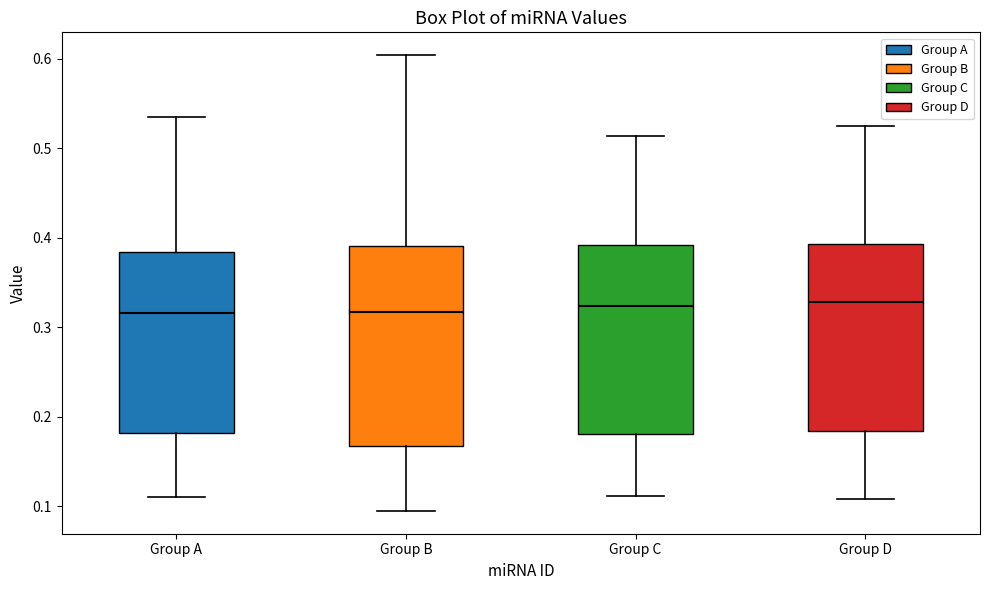

Where is the upper edge of the box for Group C on the y-axis? The values are not printed on the chart, so give them approximately, as read against the axis.

0.39